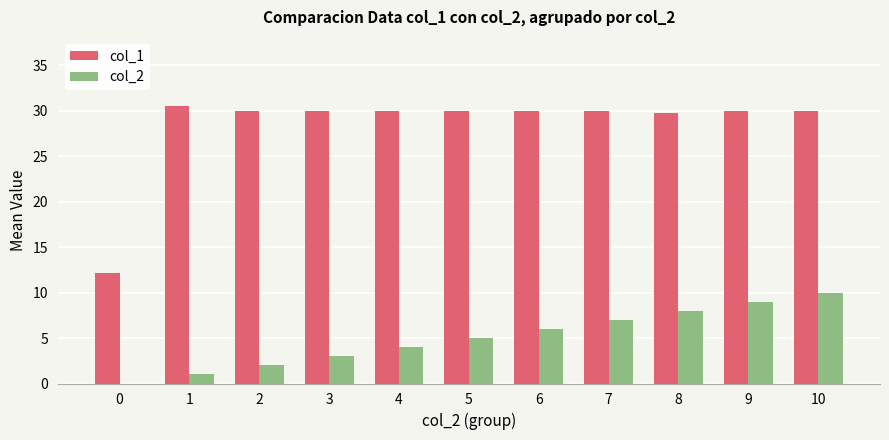

Between 6 and 10, which series saw the biggest shift?

col_2